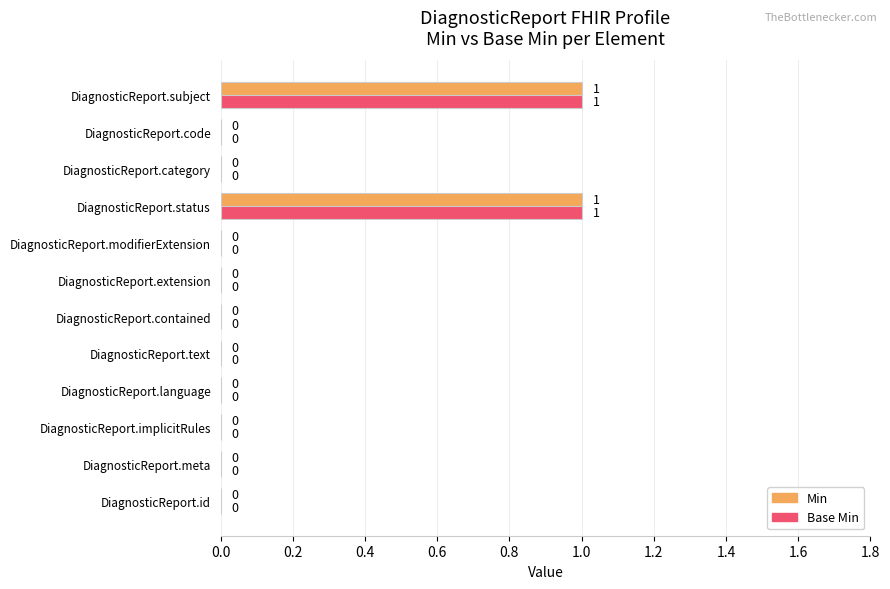

Is it true that Min equals 2 at DiagnosticReport.subject?

False